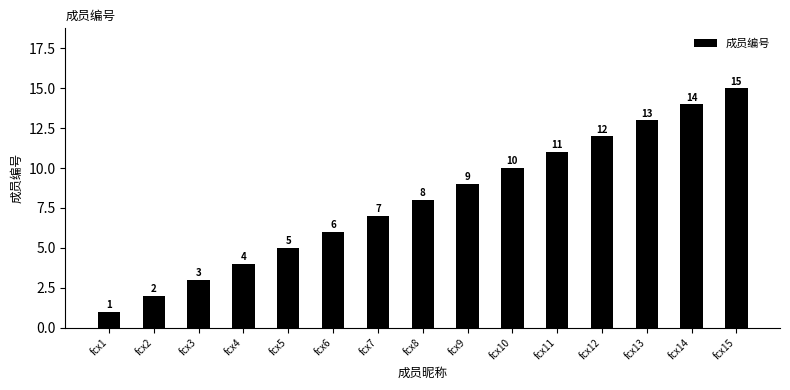

List the labels in order of value, smallest first.

fcx1, fcx2, fcx3, fcx4, fcx5, fcx6, fcx7, fcx8, fcx9, fcx10, fcx11, fcx12, fcx13, fcx14, fcx15